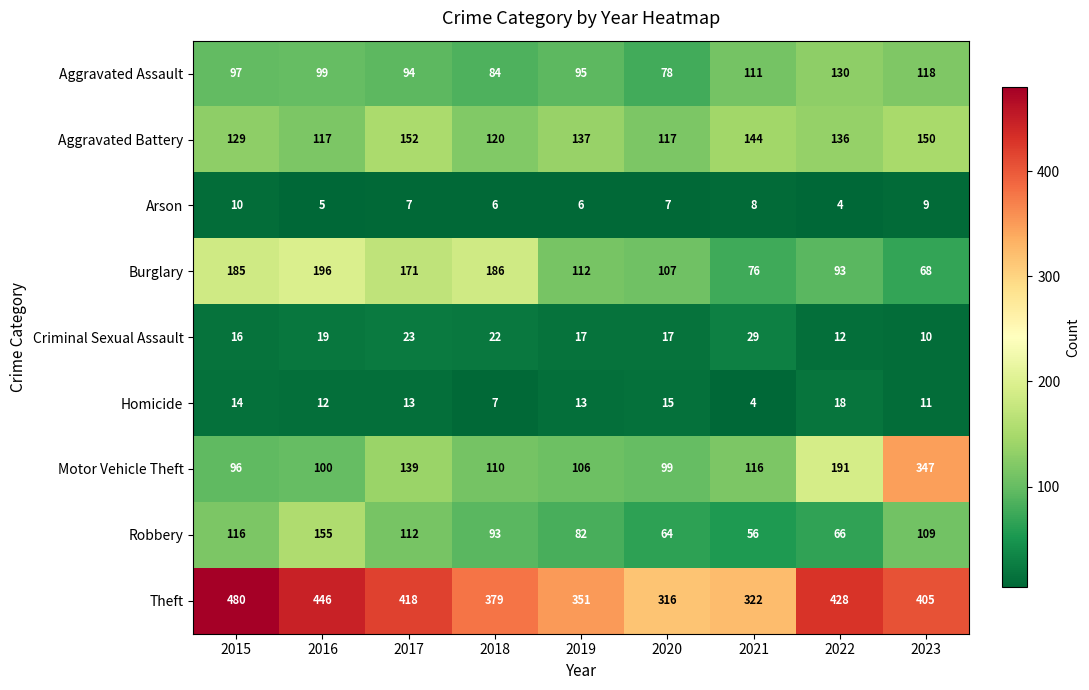

At which label does Aggravated Battery reach its peak?

2017